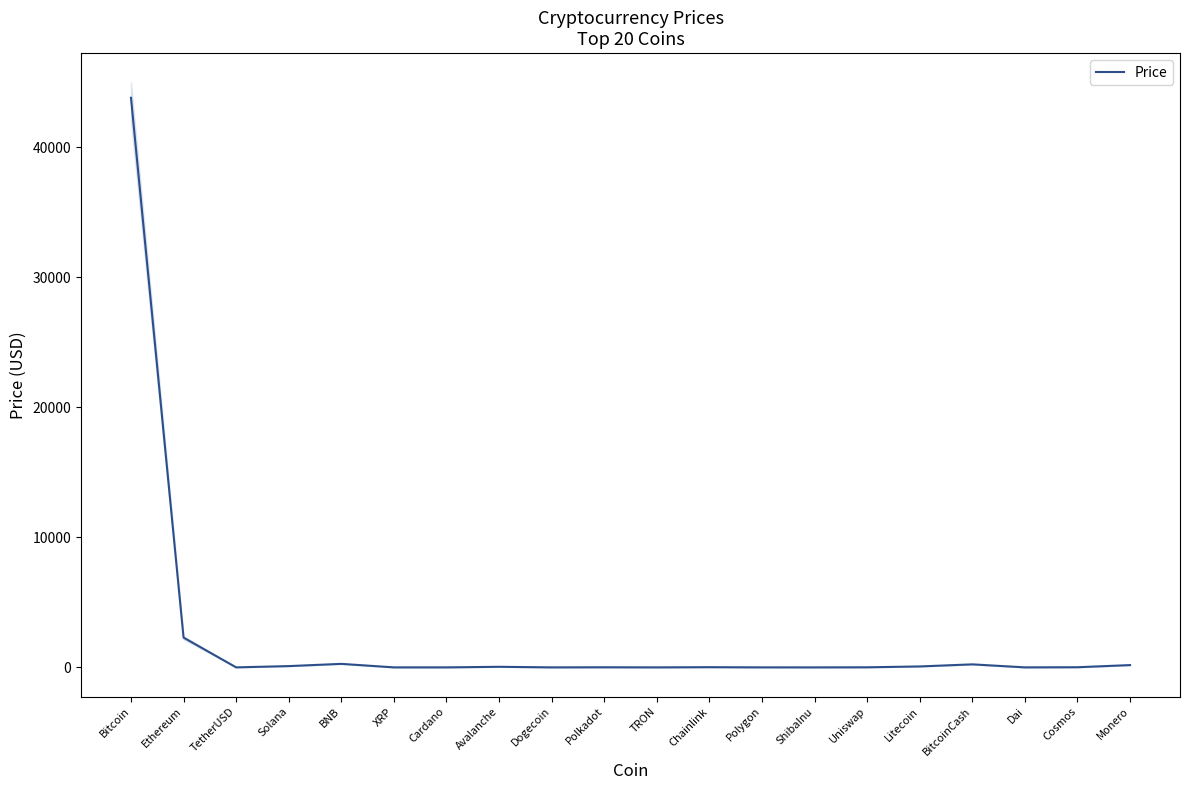

True or false: the data shows 0.0 at ShibaInu.

True